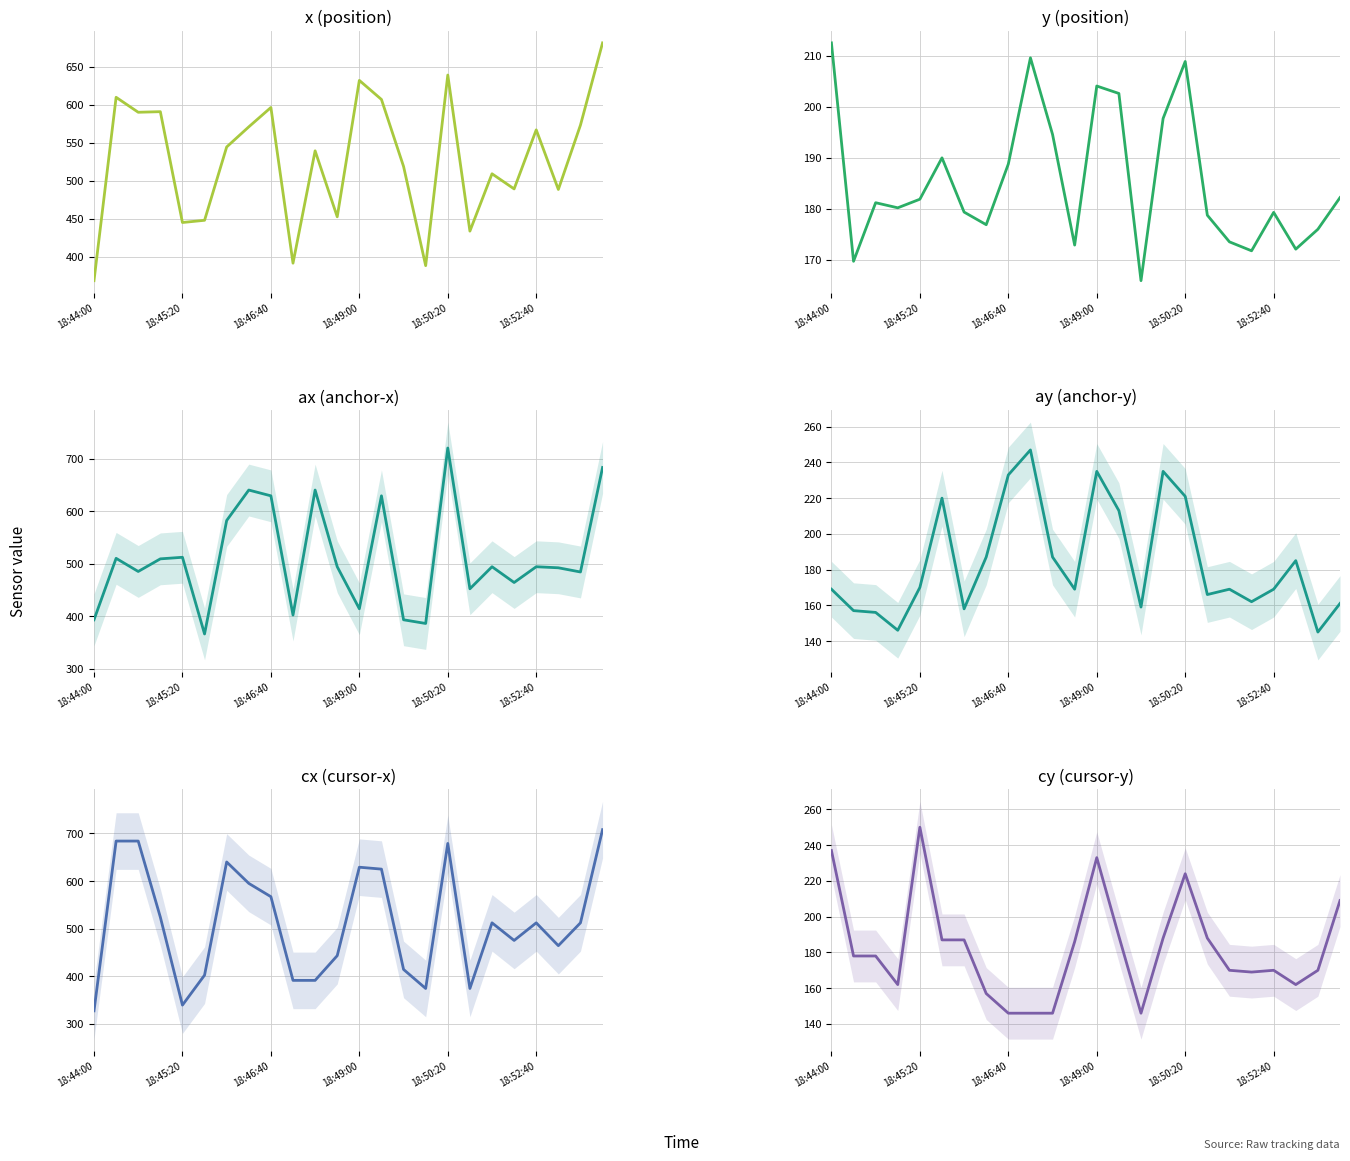

What is the difference between the maximum and second lowest values in the ax series?

334.0